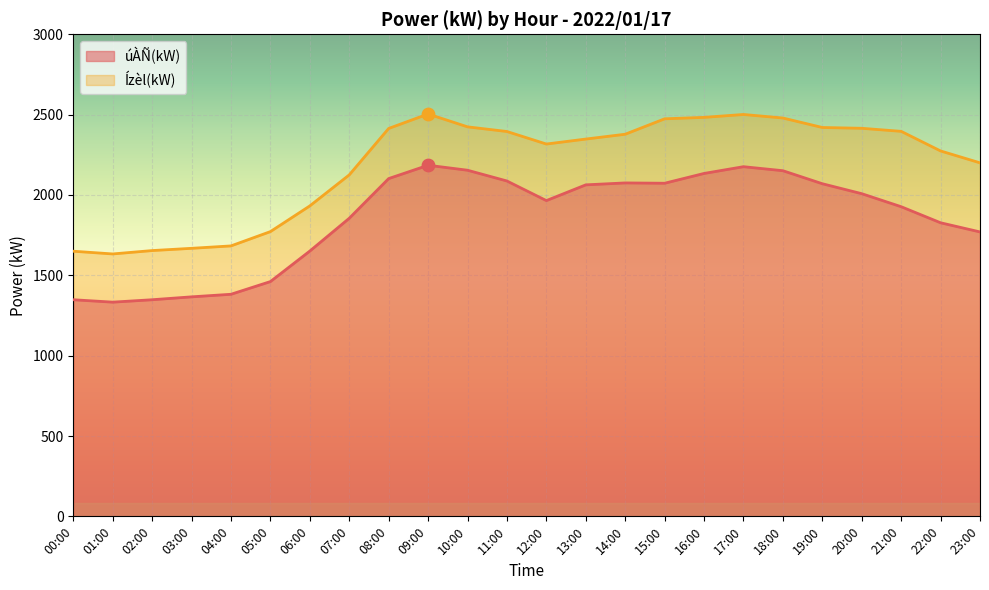

Which series has the widest spread of Y values?

Ízèl(kW)